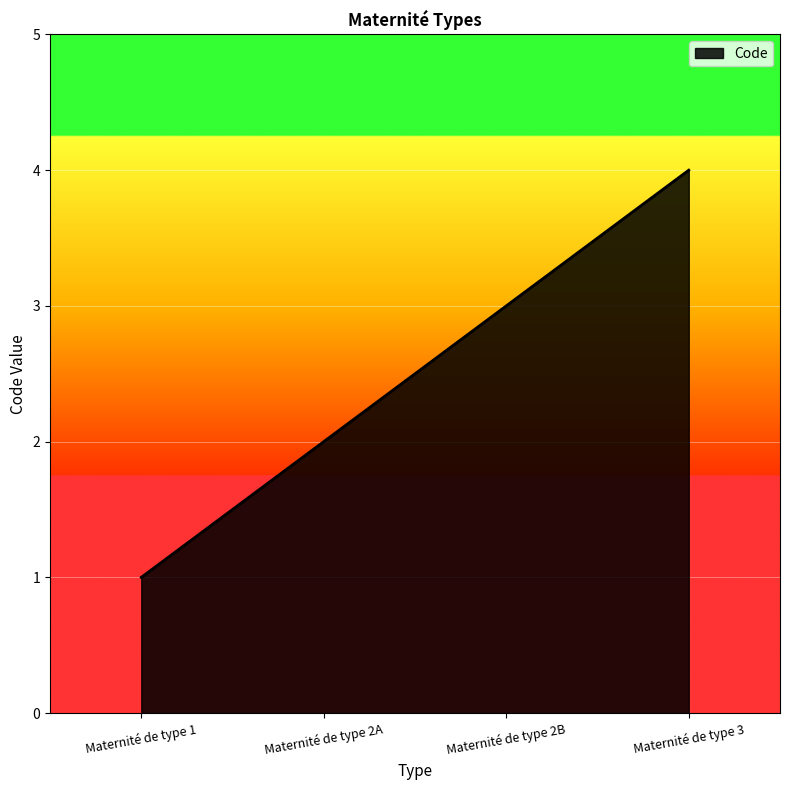

Between Maternité de type 2B and Maternité de type 1, which is larger?

Maternité de type 2B